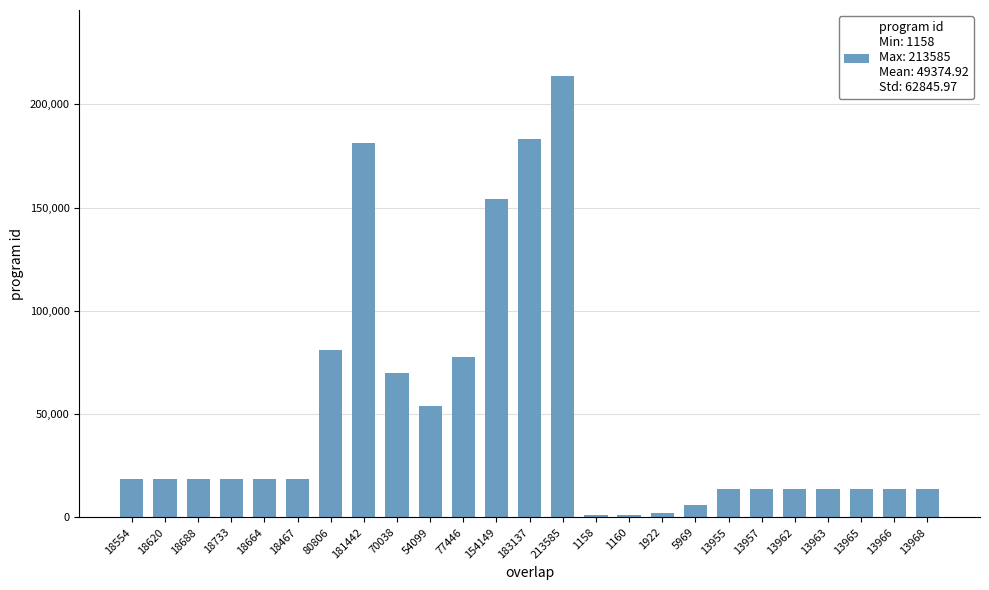

The value at 70038 is 42141. True or false?

False